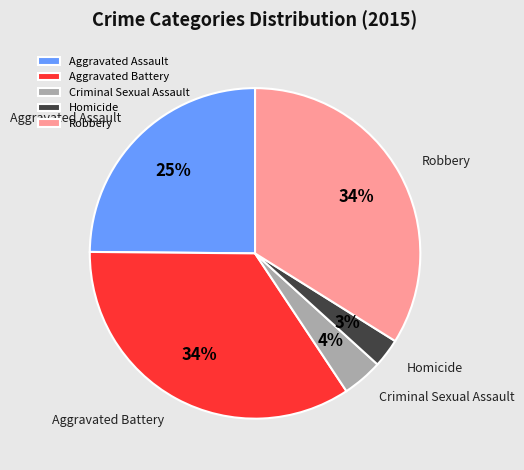

How many slices are in this pie chart?

5